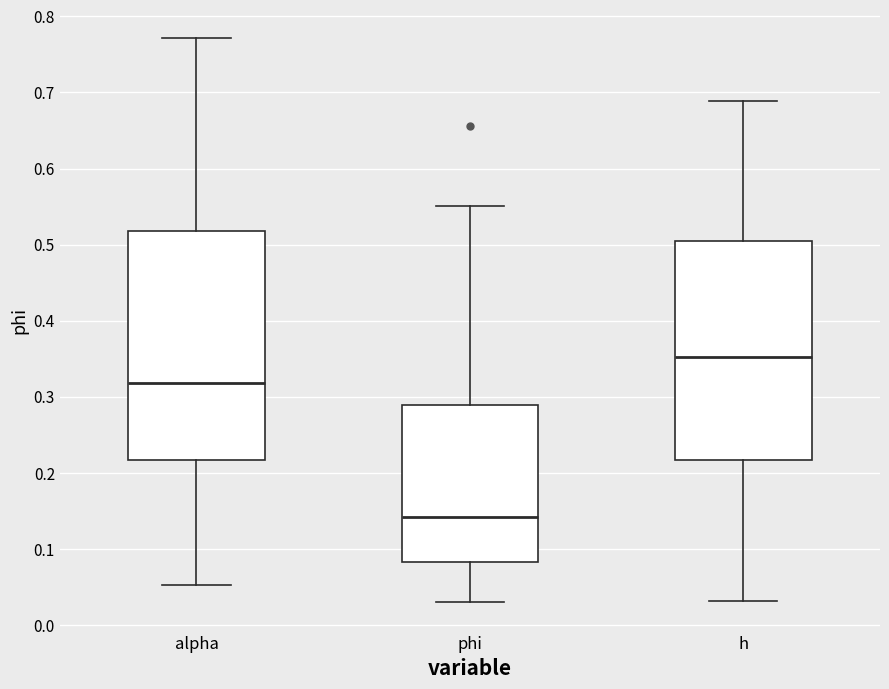

Reading left to right, transcribe this box plot: for each box, give where its median line is, the range the box spans, and where its two whiskers end, as read against the y-axis. The values are not printed on the chart, so give them approximately, as read against the axis.

alpha: median 0.32, box 0.22 to 0.52, whiskers 0.05 to 0.77
phi: median 0.14, box 0.08 to 0.29, whiskers 0.03 to 0.55
h: median 0.35, box 0.22 to 0.50, whiskers 0.03 to 0.69